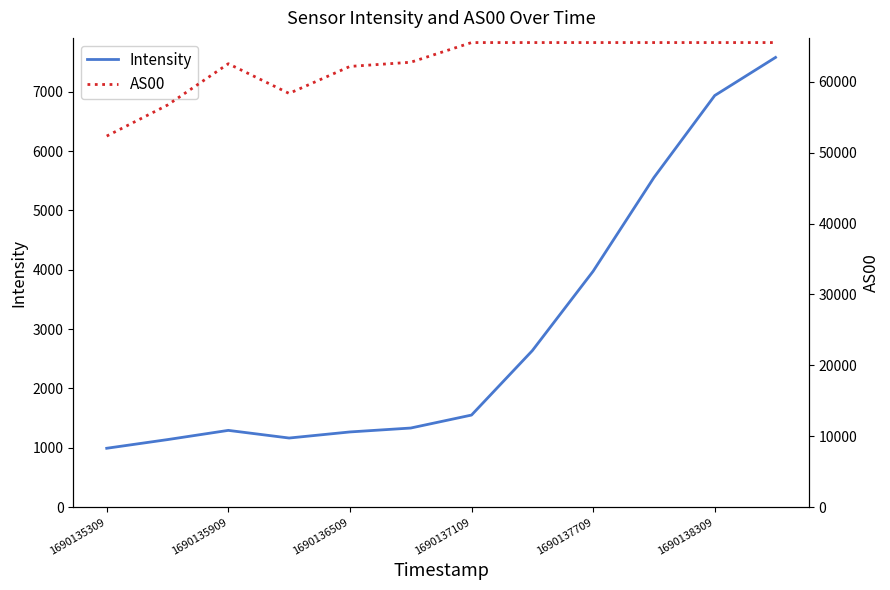

What is the lowest value of the Intensity series?

992.7